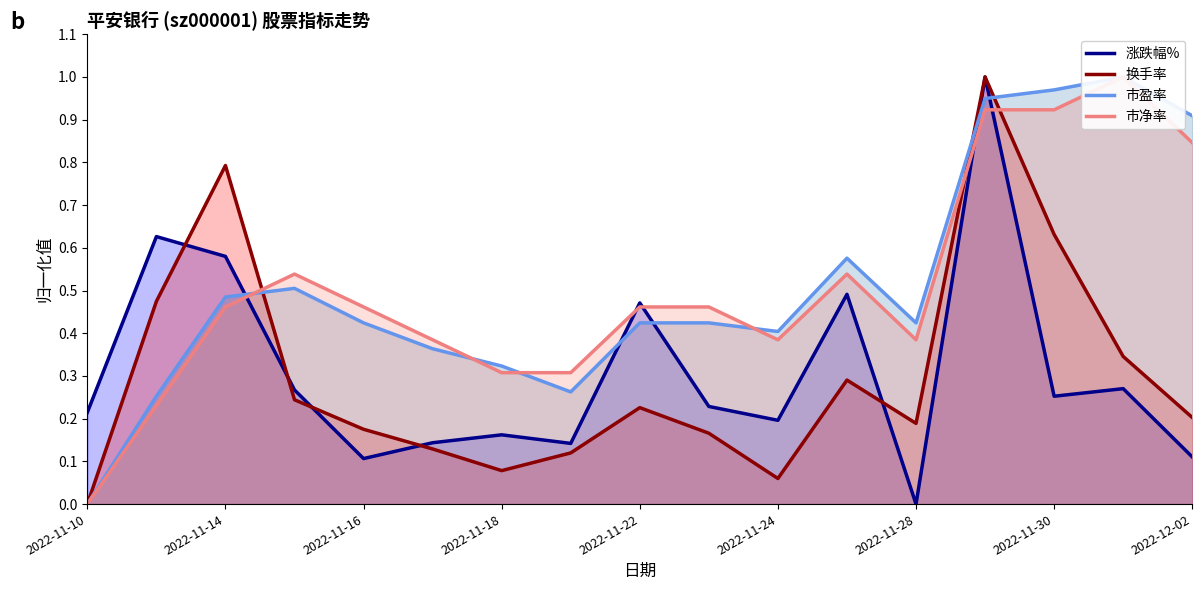

True or false: 换手率 has a value of 0.0 at 2022-11-24.

False